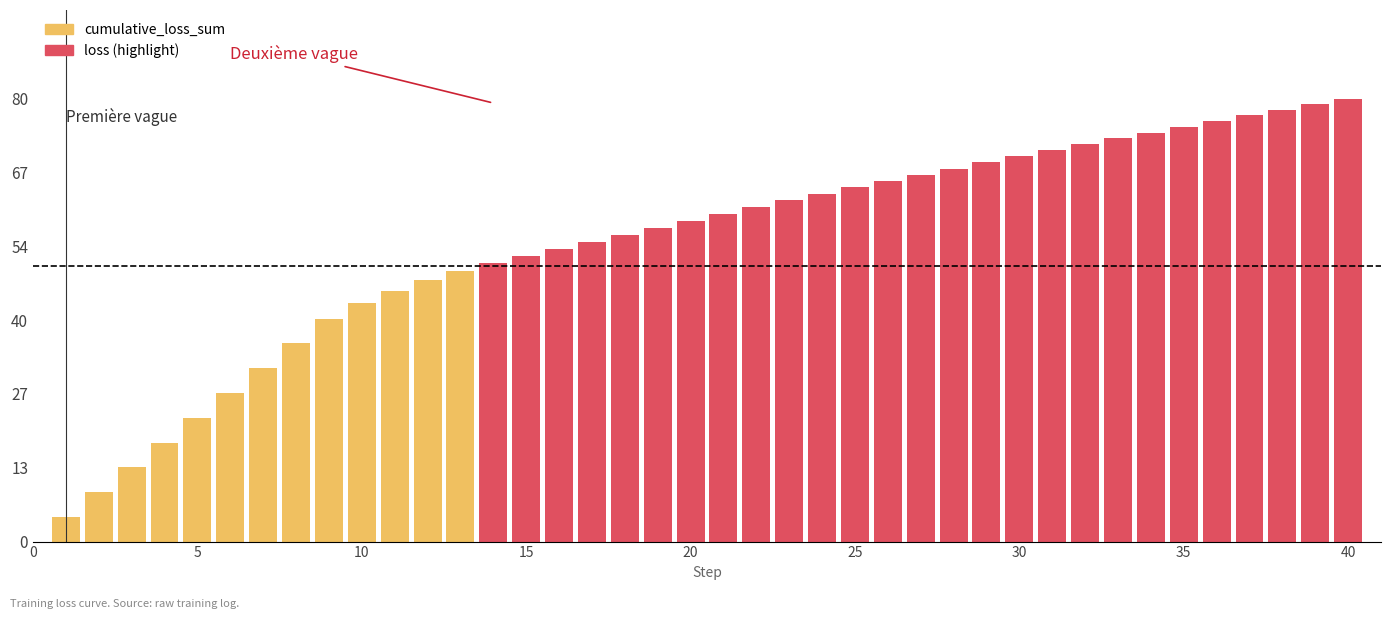

What is the value of the 4th bar from the left?

18.0